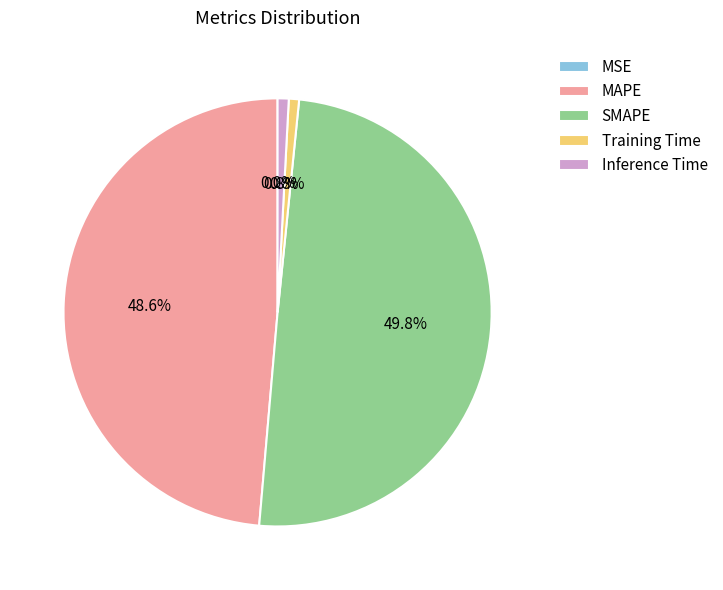

Combined, what portion of the pie is Inference Time and SMAPE?

50.6%